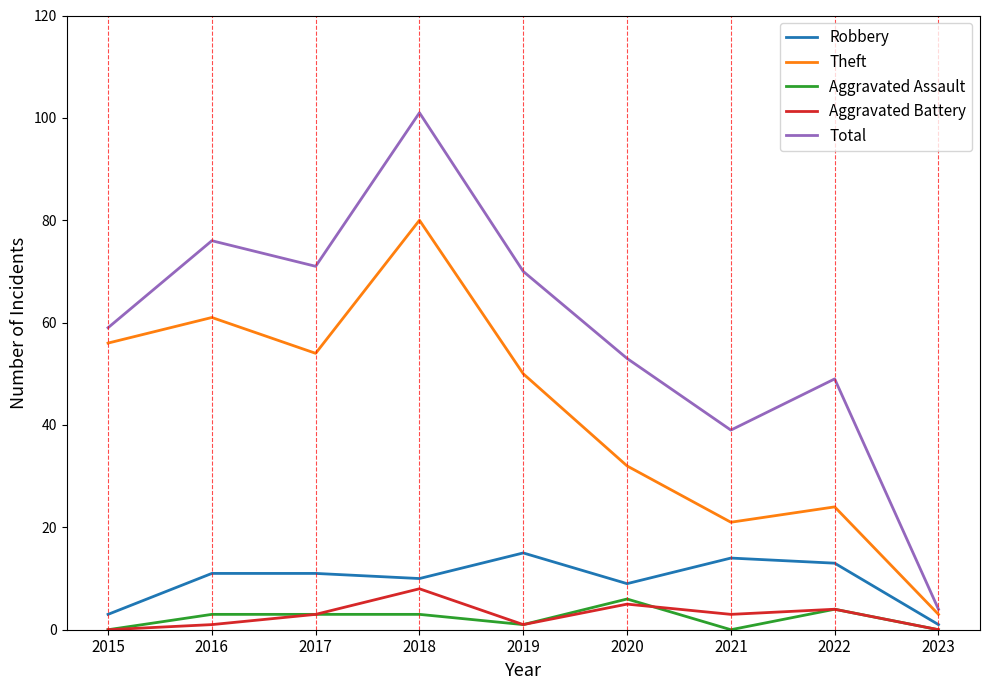

List the labels in order of Theft value, smallest first.

2023, 2021, 2022, 2020, 2019, 2017, 2015, 2016, 2018